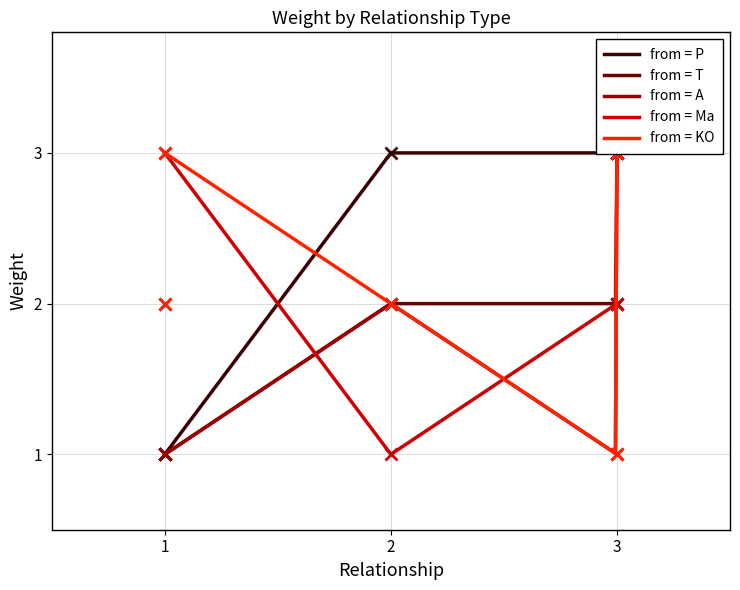

What is the difference between the highest and lowest values at 2?

1